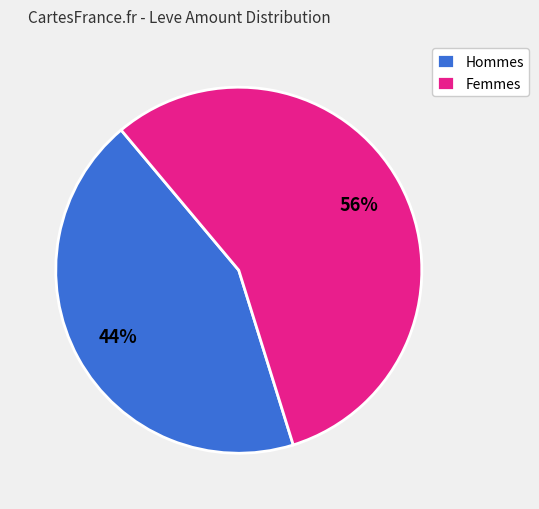

To the nearest percent, what is the average slice percentage?

50%